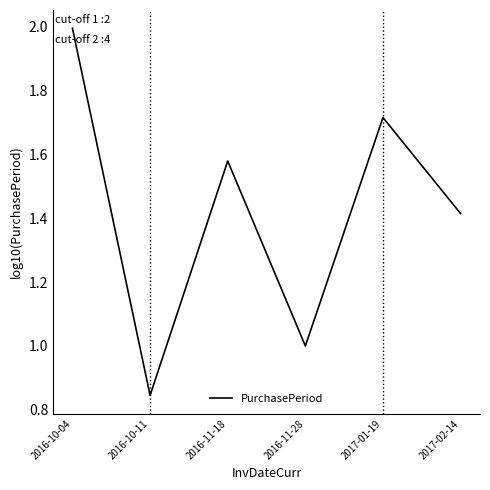

What is the change in value from 2016-11-28 to 2017-02-14?

+0.4